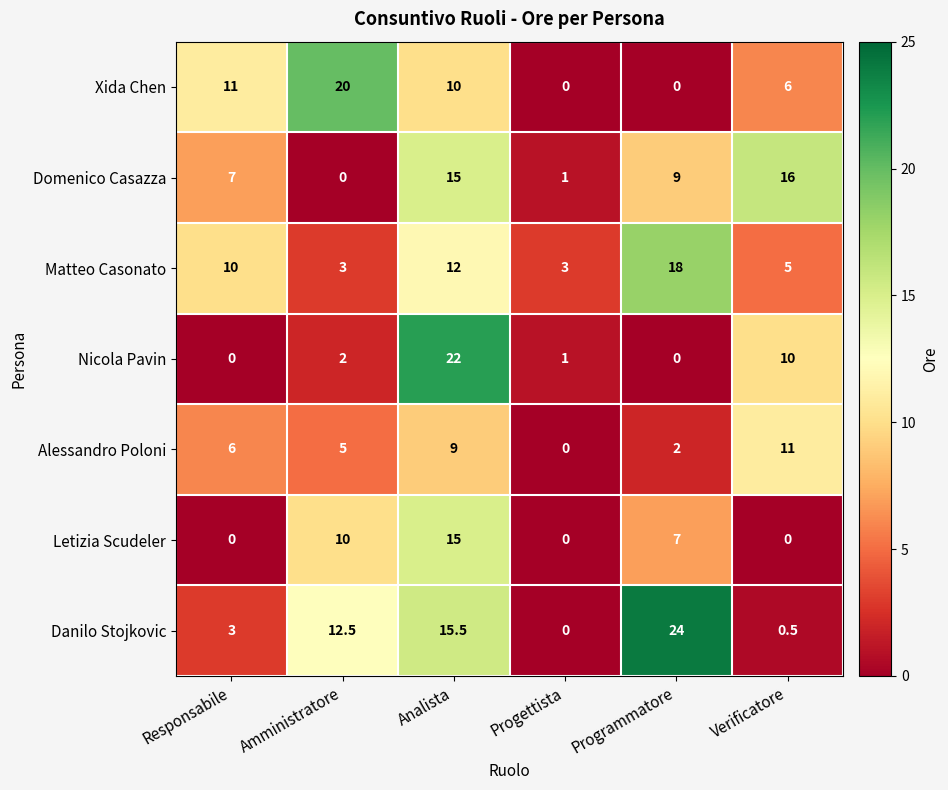

How many data points in Danilo Stojkovic are above 12?

3